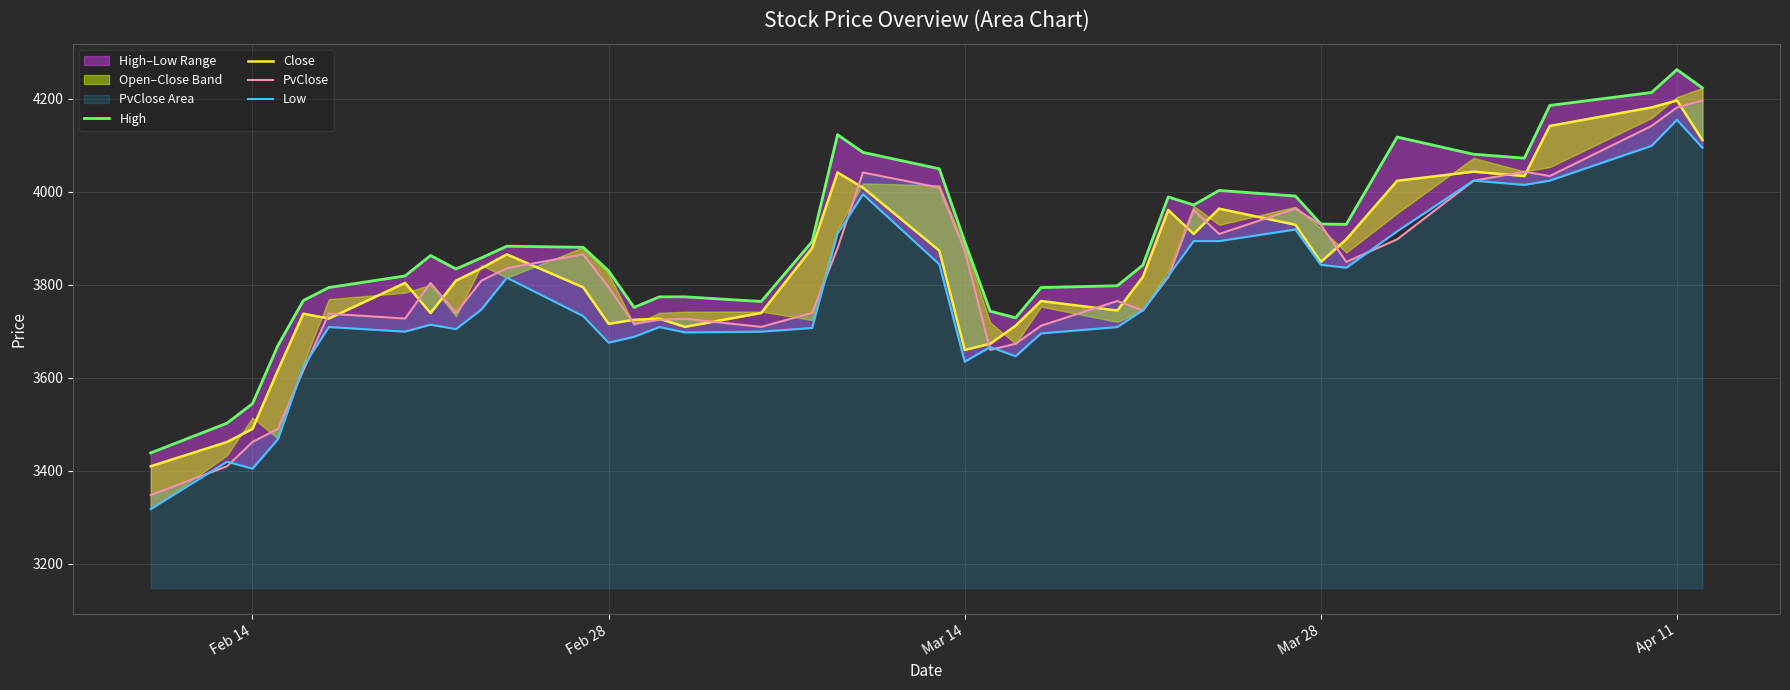

Is it true that High equals 5868.7 at Feb 14?

False